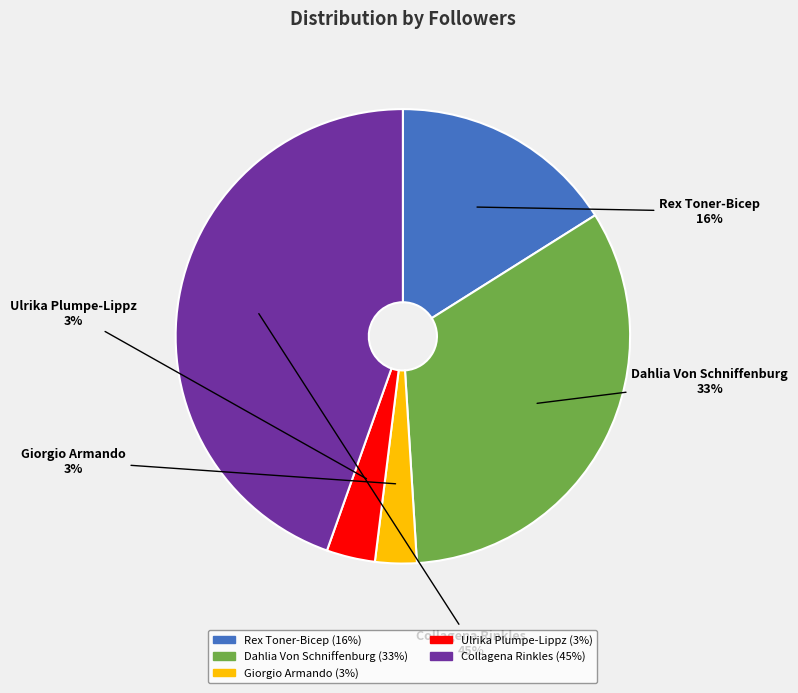

Does Collagena Rinkles account for over 50% of the chart?

No